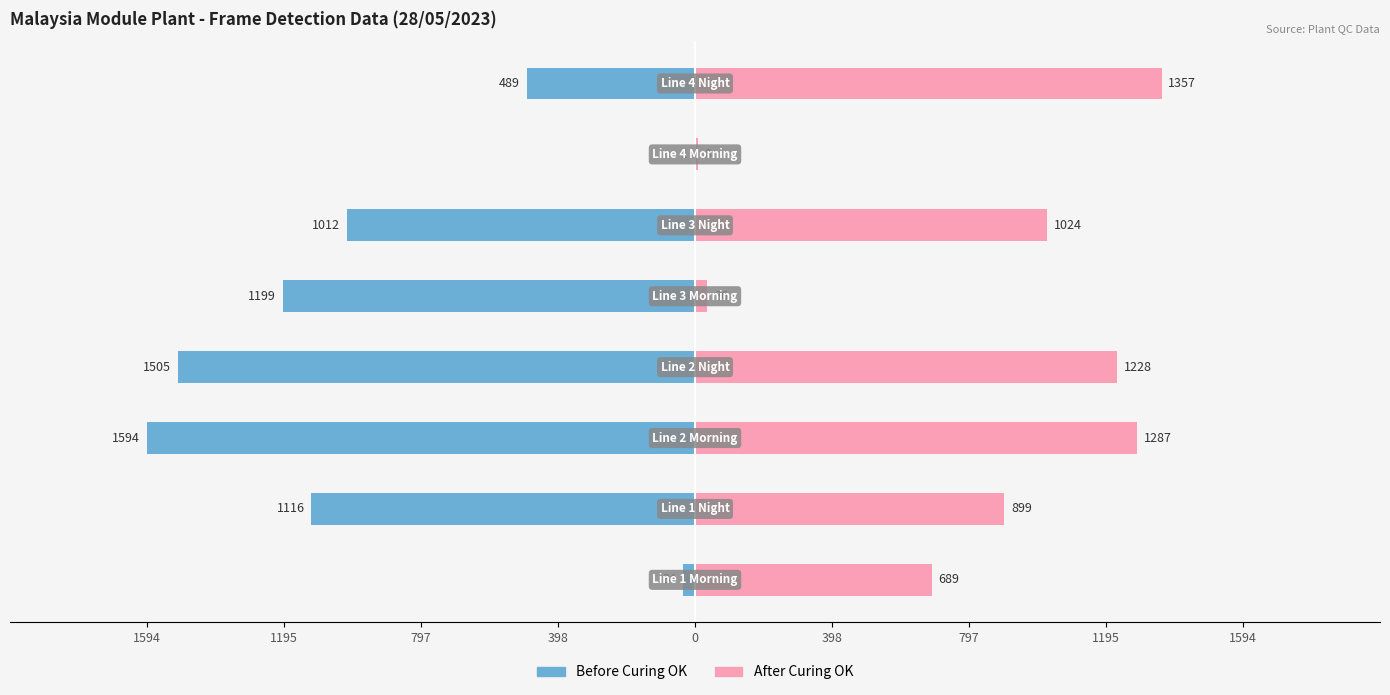

How many categories are shown in the chart?

8